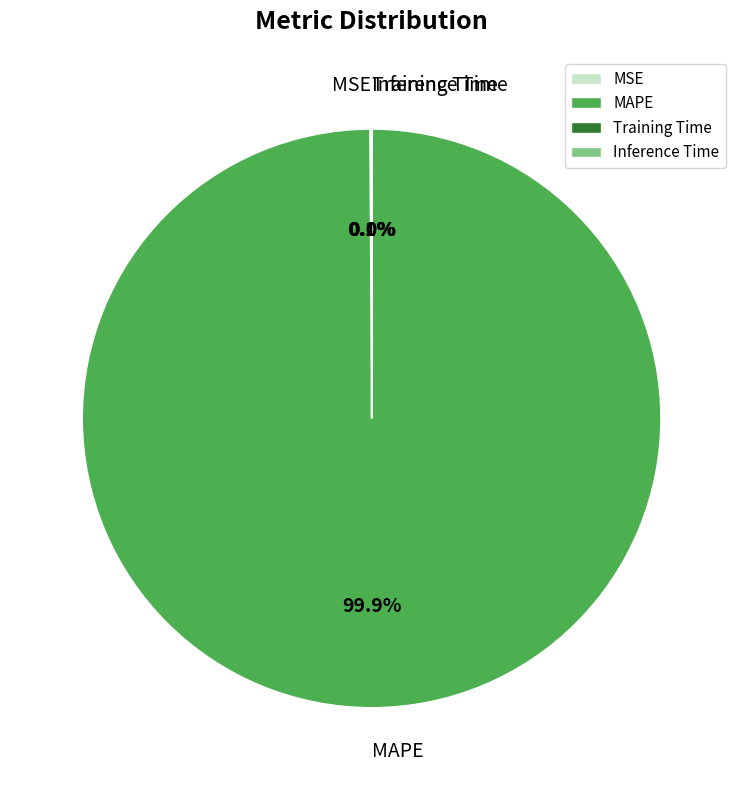

Which slice represents more than half of the pie?

MAPE